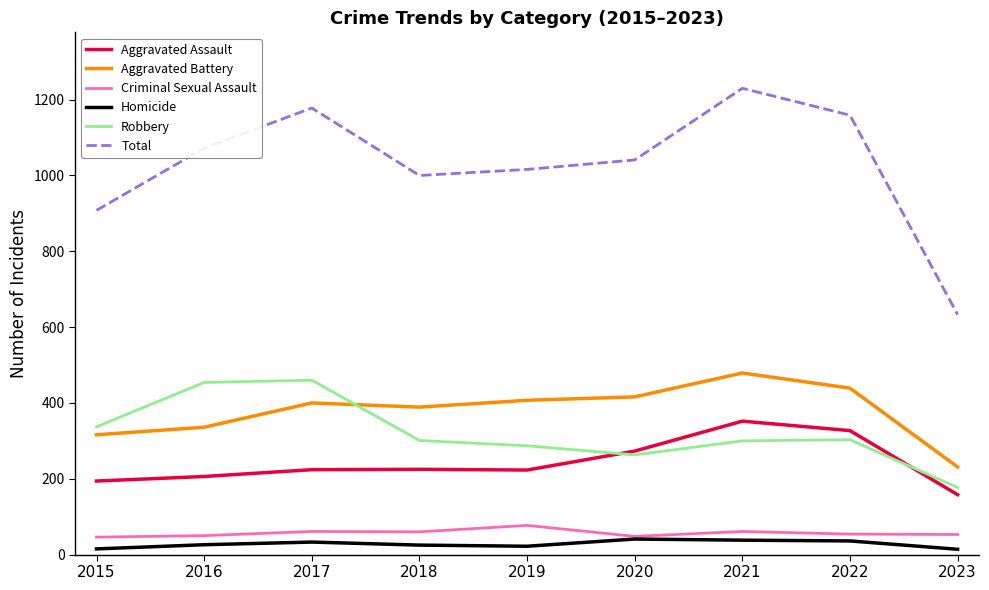

Which series has the largest range (max minus min)?

Total